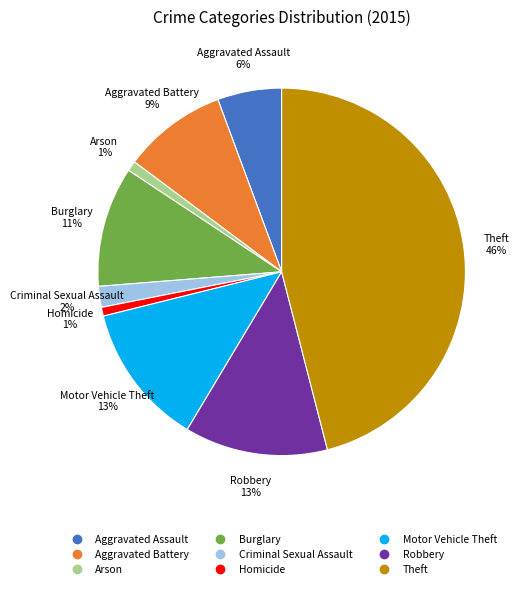

To the nearest percent, what portion does Robbery represent?

13%